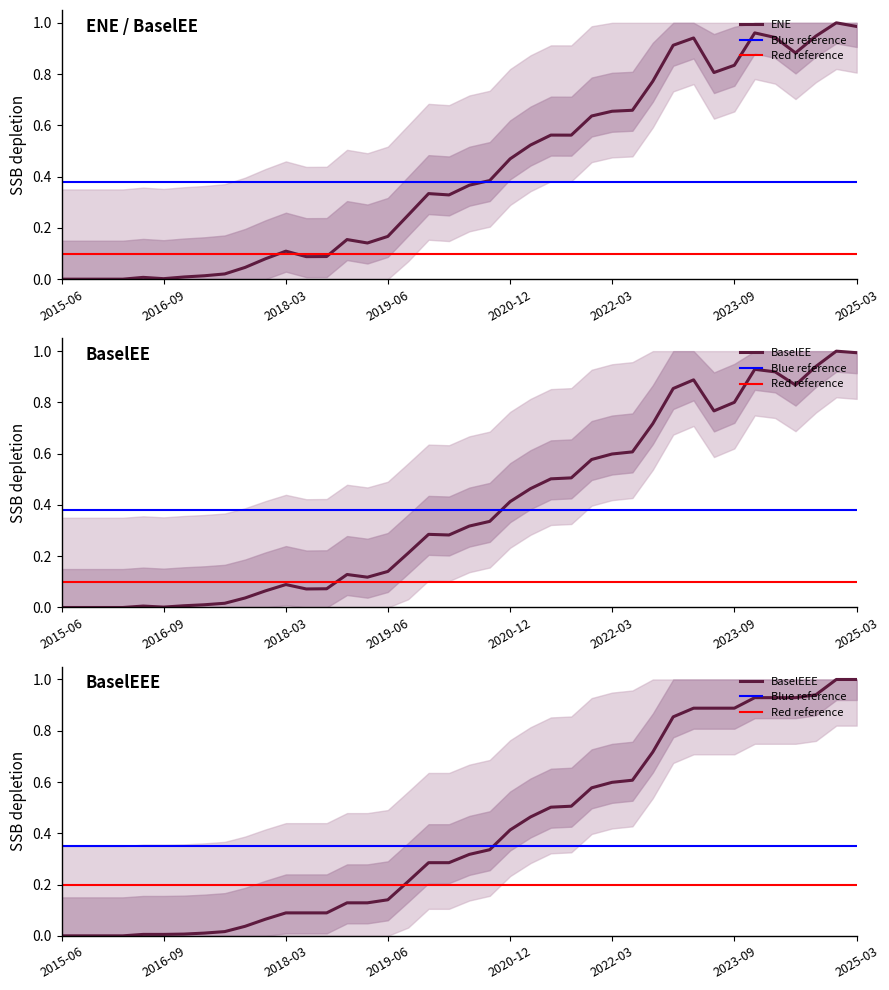

True or false: BaselEE and BaselEEE cross at least once.

False